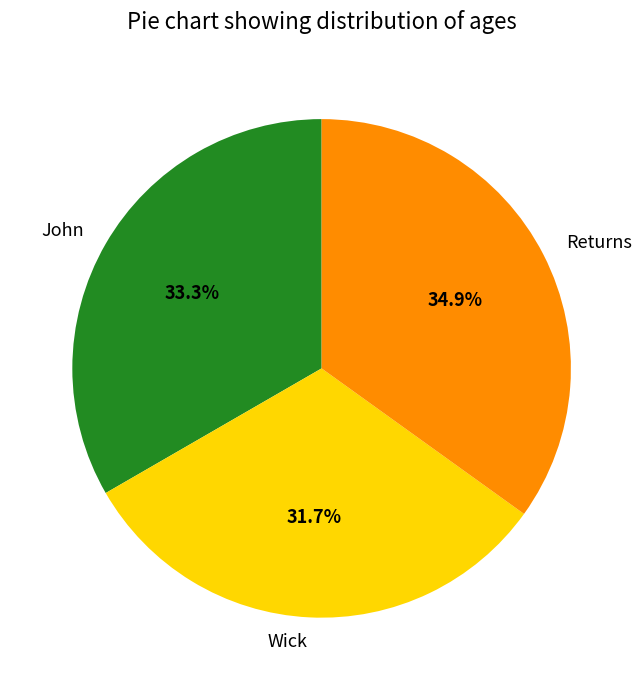

Is there any slice that represents more than half of the pie?

No